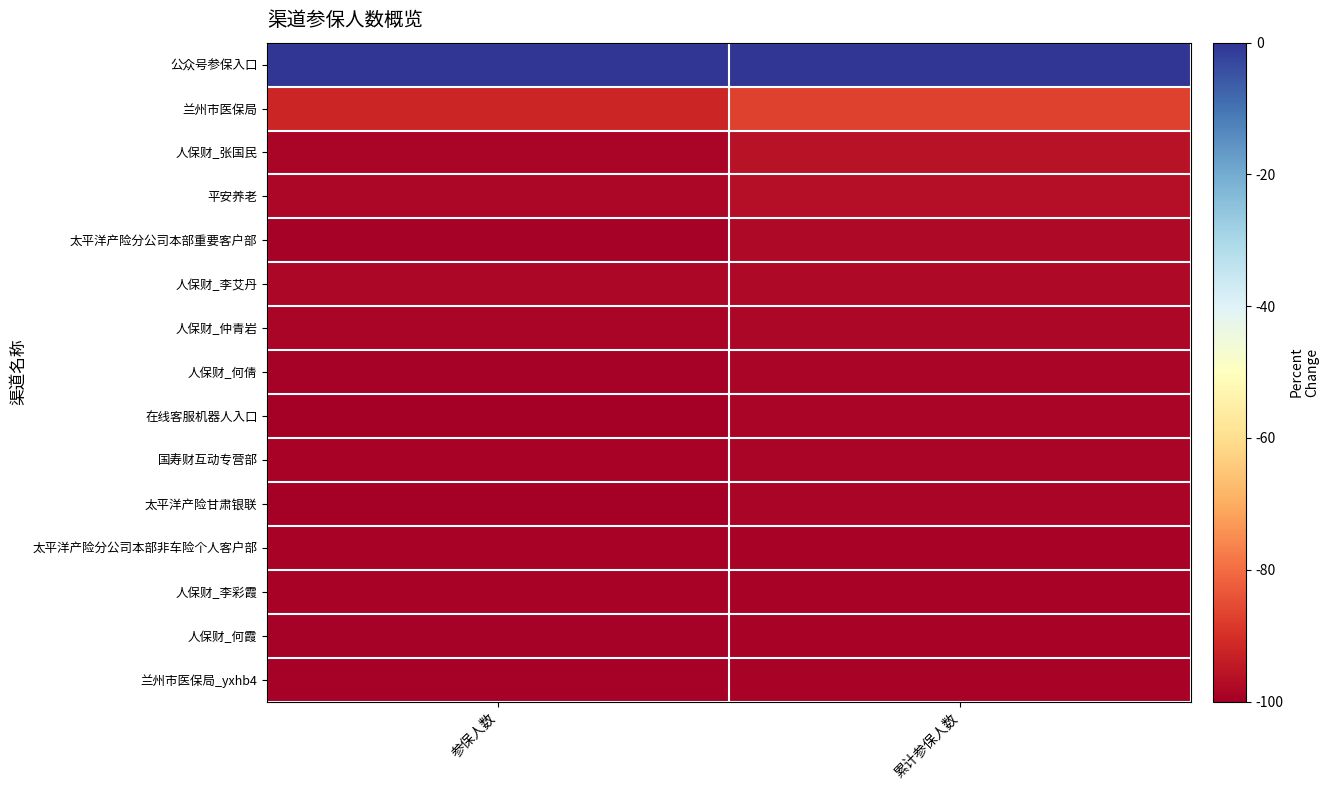

At 参保人数, list the series in order from smallest to largest.

在线客服机器人入口, 太平洋产险甘肃银联, 太平洋产险分公司本部重要客户部, 人保财_何霞, 兰州市医保局_yxhb4, 人保财_何倩, 太平洋产险分公司本部非车险个人客户部, 国寿财互动专营部, 人保财_李彩霞, 人保财_张国民, 人保财_仲青岩, 平安养老, 人保财_李艾丹, 兰州市医保局, 公众号参保入口